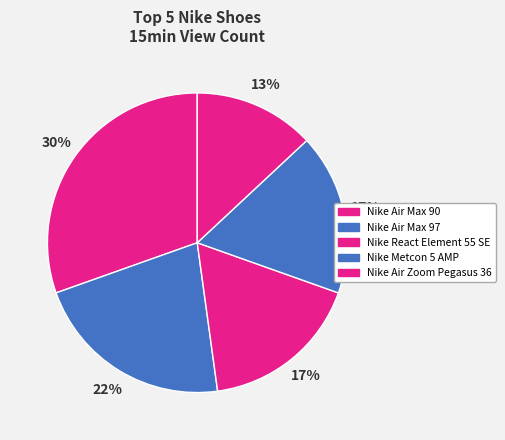

To the nearest percent, what portion does Nike Air Max 90 represent?

30%